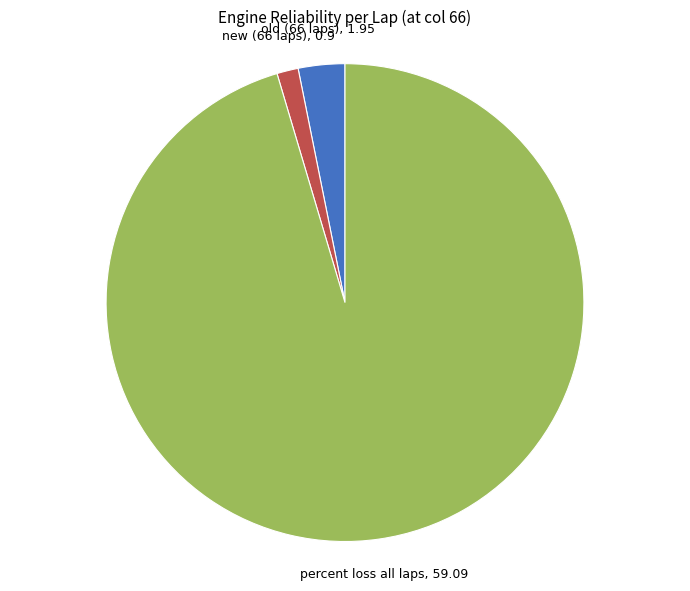

Which has a higher value, old (66 laps), 1.95 or new (66 laps), 0.9?

old (66 laps), 1.95